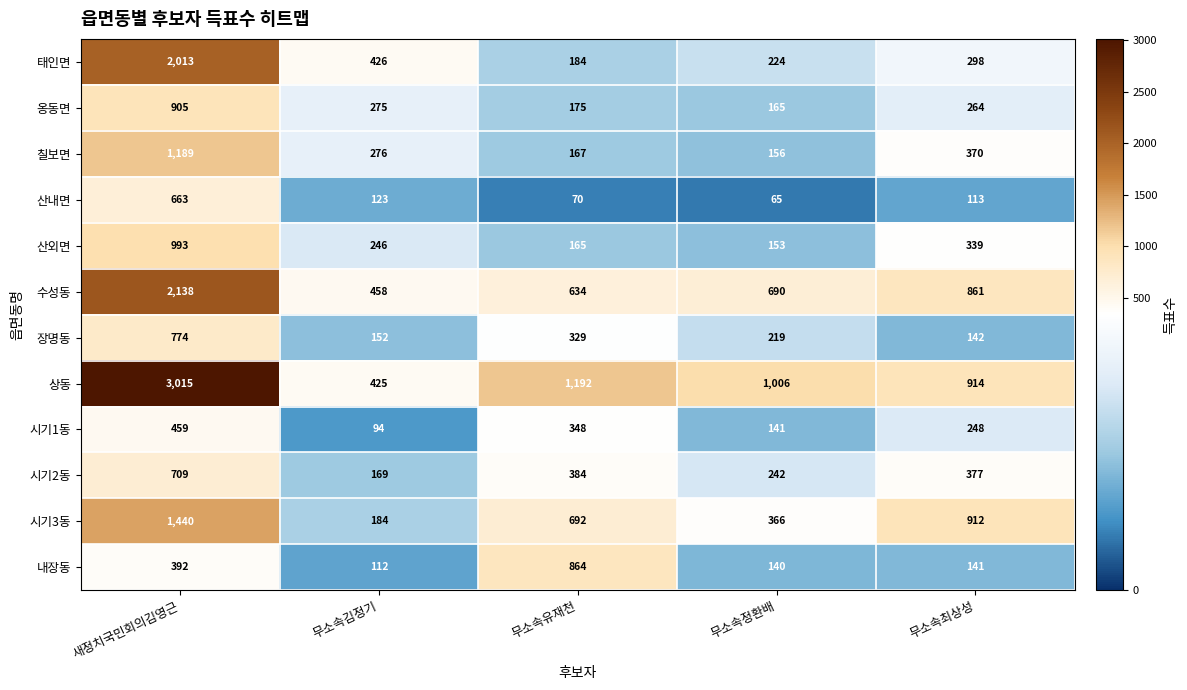

Which series has the widest spread of values?

상동